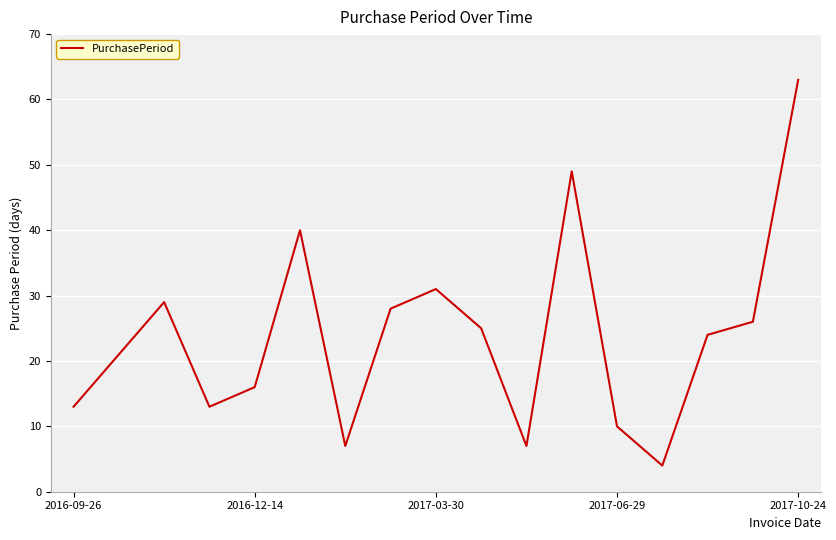

What is the maximum value shown in the chart?

63